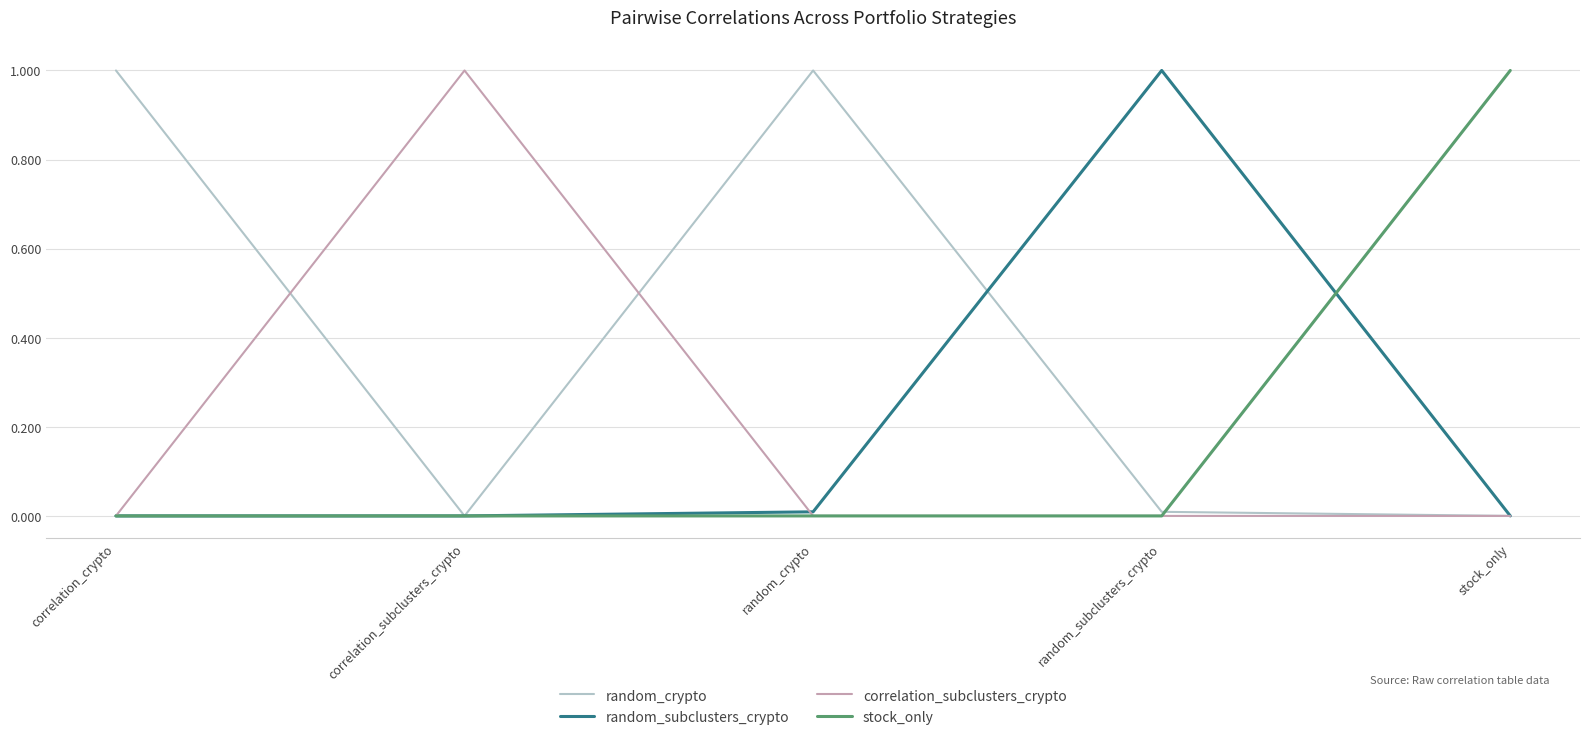

Which category has the highest value in the correlation_subclusters_crypto series?

correlation_subclusters_crypto